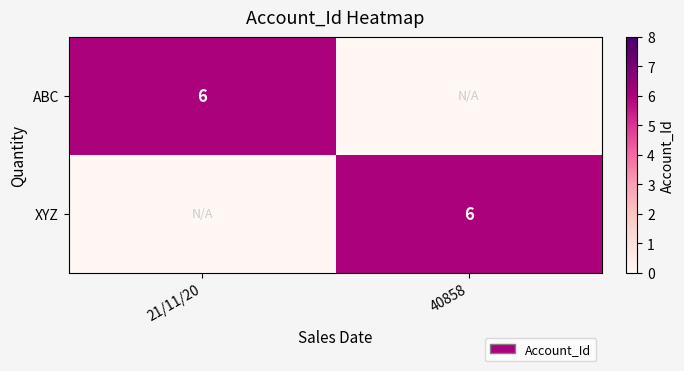

Which label corresponds to the smallest value in the chart?

40858